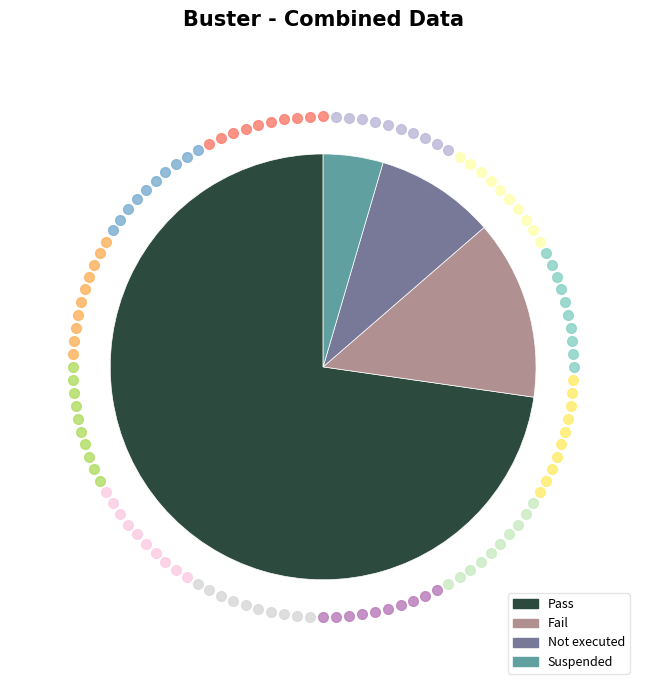

Which slice is the smallest?

Suspended